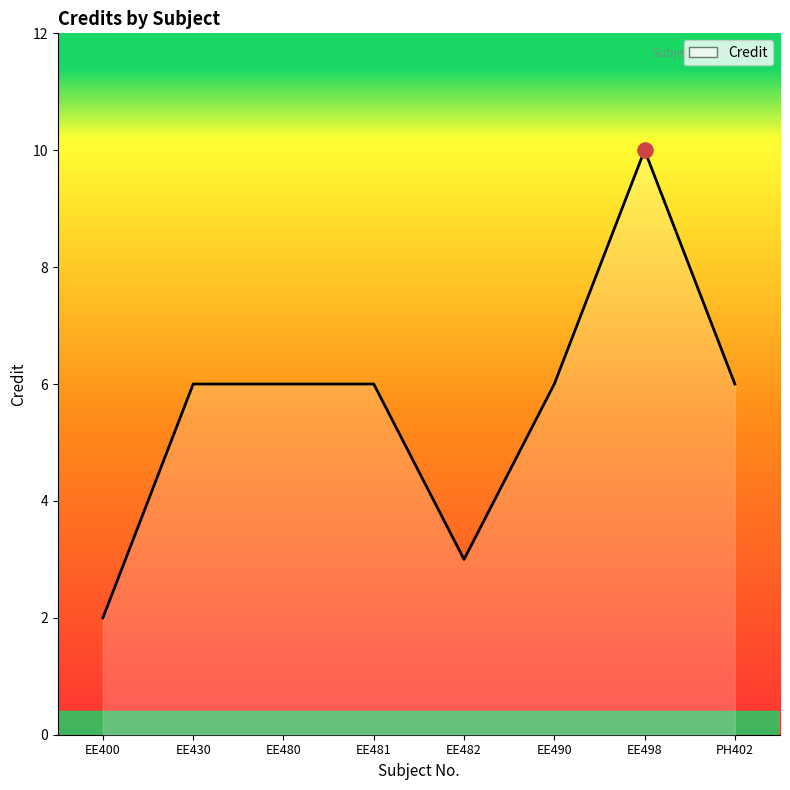

Which has a higher value, EE480 or EE498?

EE498